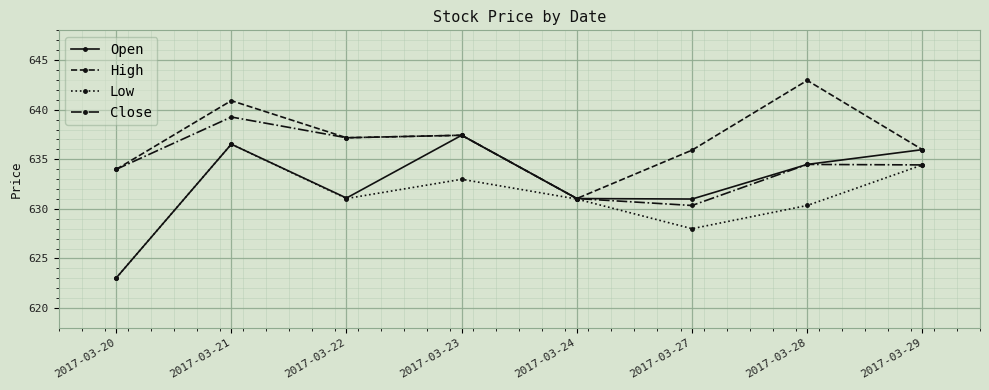

True or false: High has more than 1 interior local peaks.

True